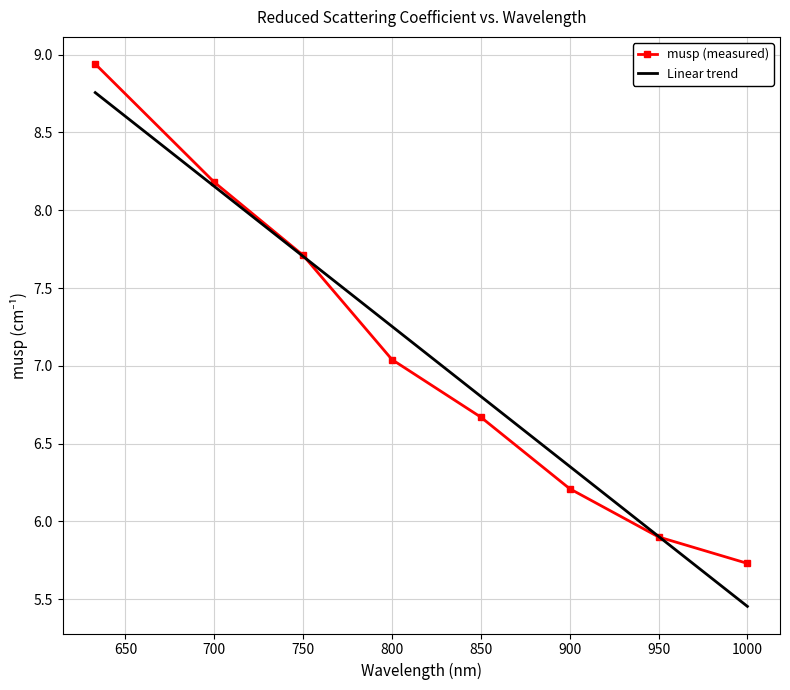

At how many categories does at least one series exceed 7?

4